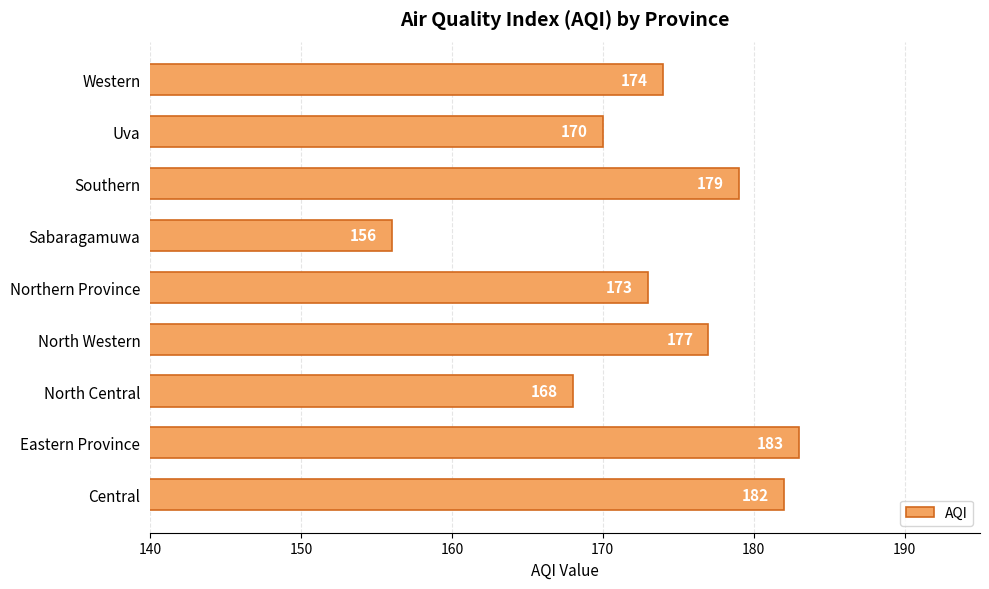

What is the sum of all values?

1562